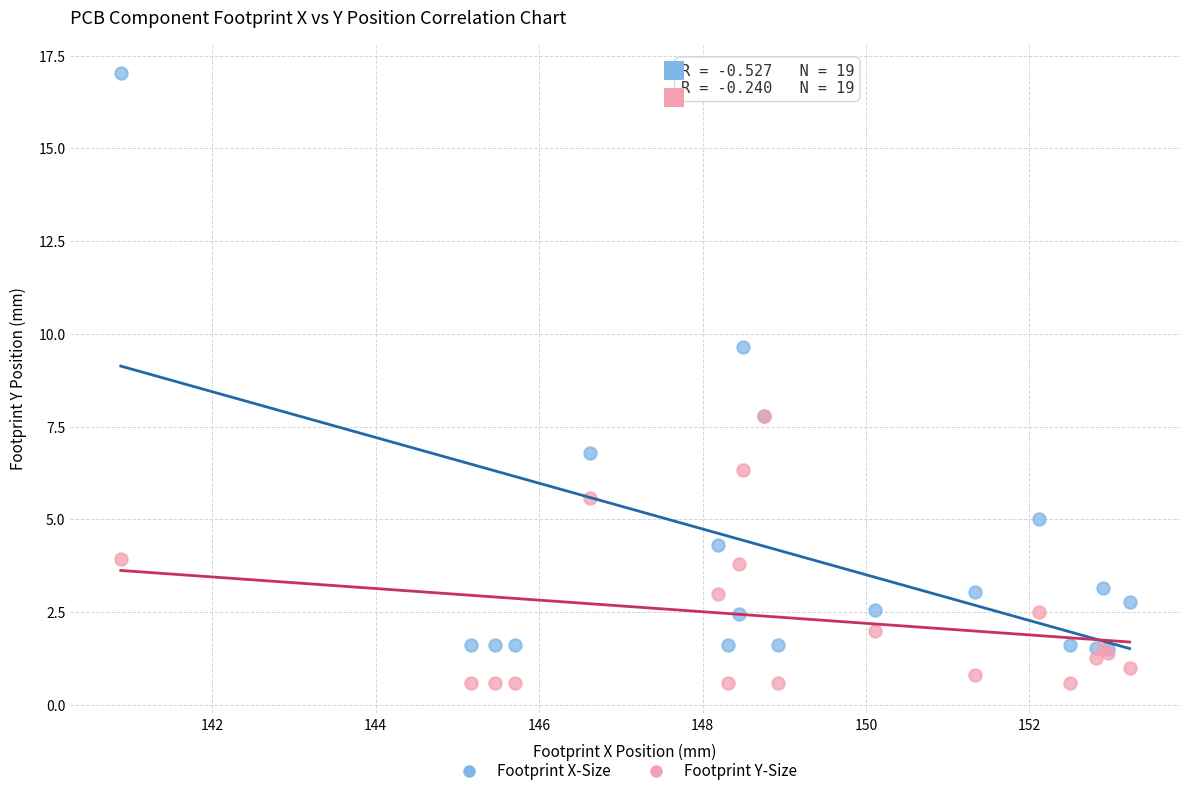

Which series has the largest Y range (max minus min)?

Footprint X-Size